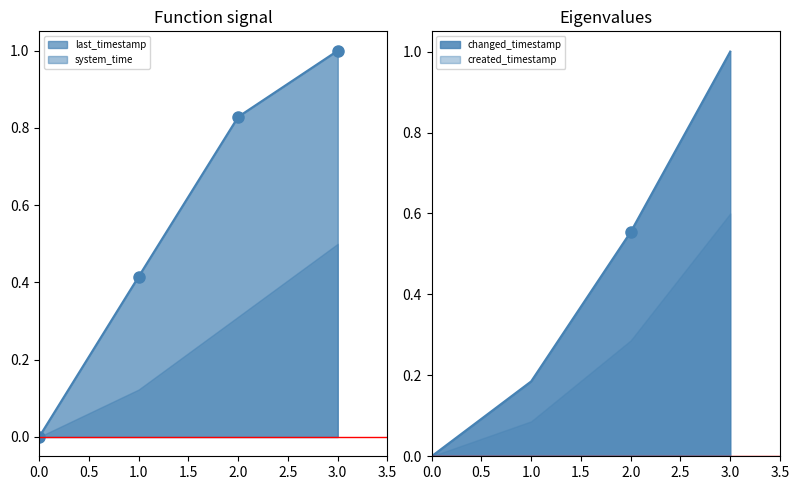

At which label does last_timestamp reach its peak?

3.0